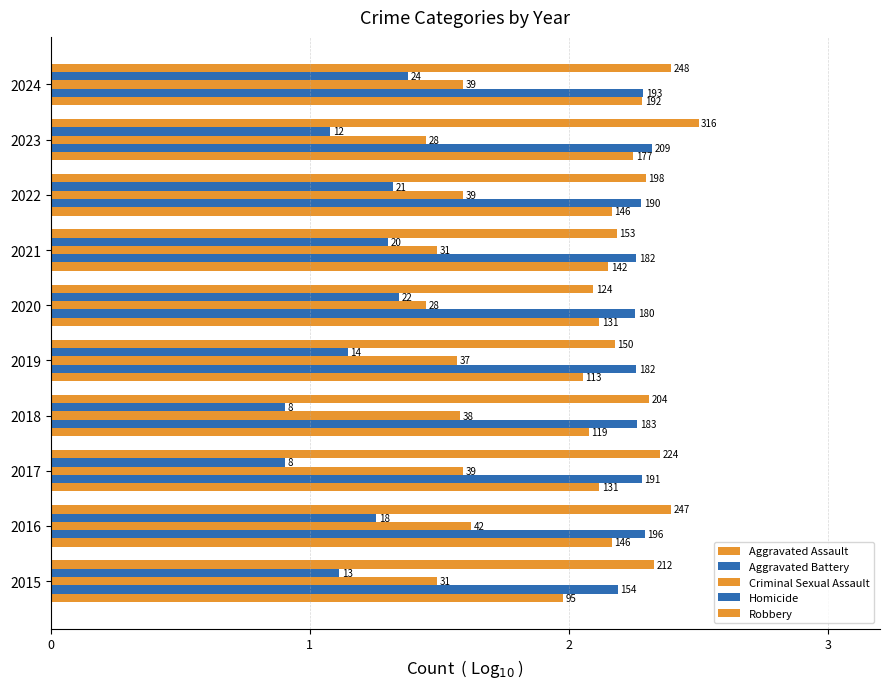

How many categories are shown in the chart?

10